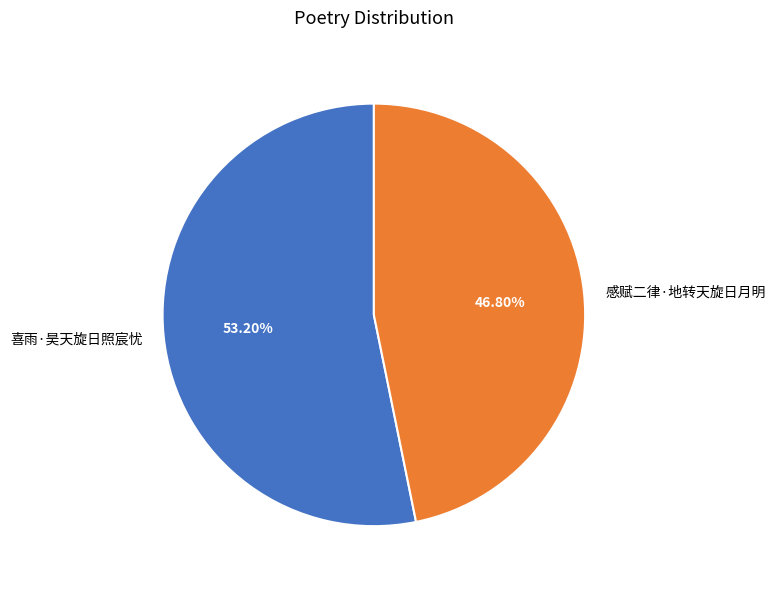

To the nearest percent, what is the combined percentage of 感赋二律·地转天旋日月明 and 喜雨·昊天旋日照宸忧?

100%